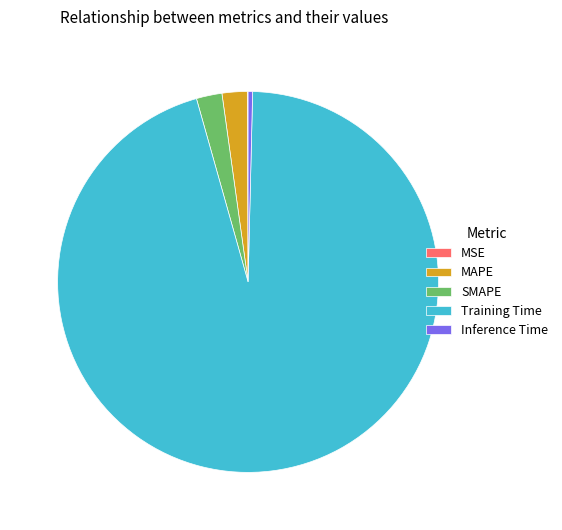

Does any single category account for the majority?

Yes